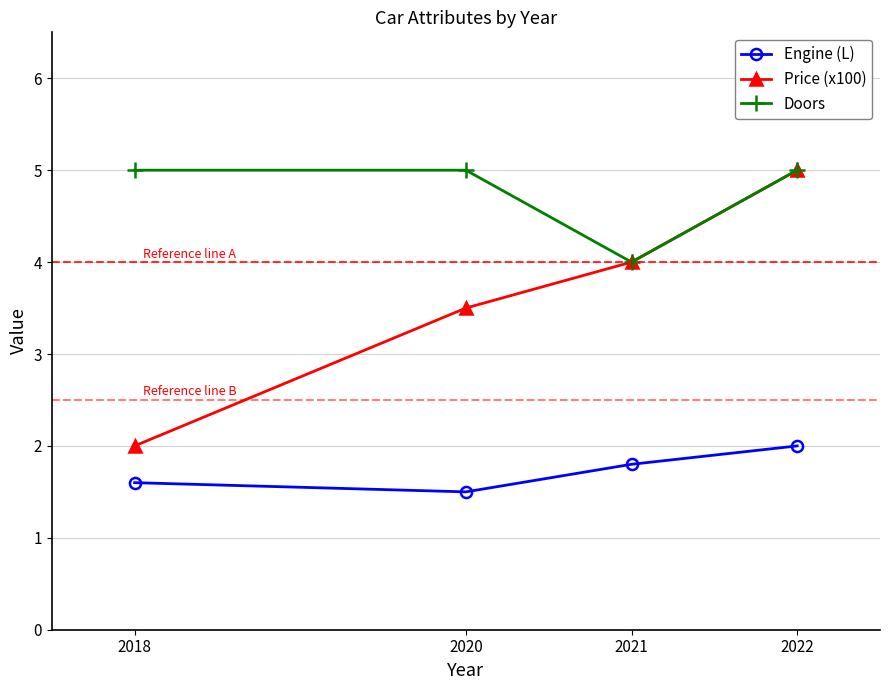

True or false: Price (x100) has more than 1 interior local peaks.

False